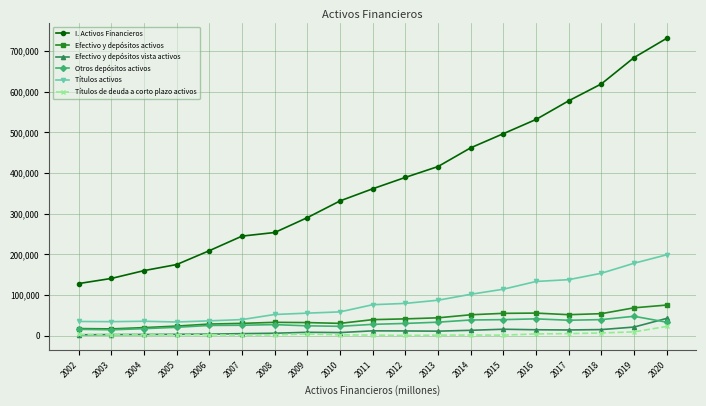

Is it true that Efectivo y depósitos activos equals 74921 at 2020?

True